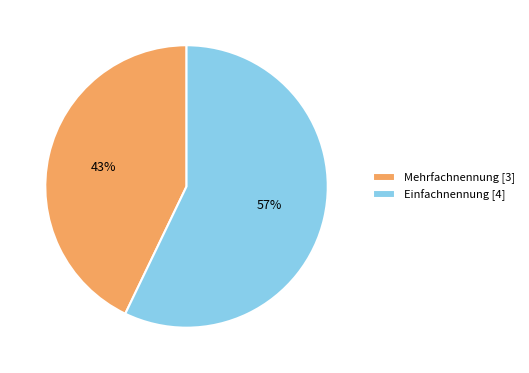

Is Einfachnennung [4] the majority of the pie?

Yes